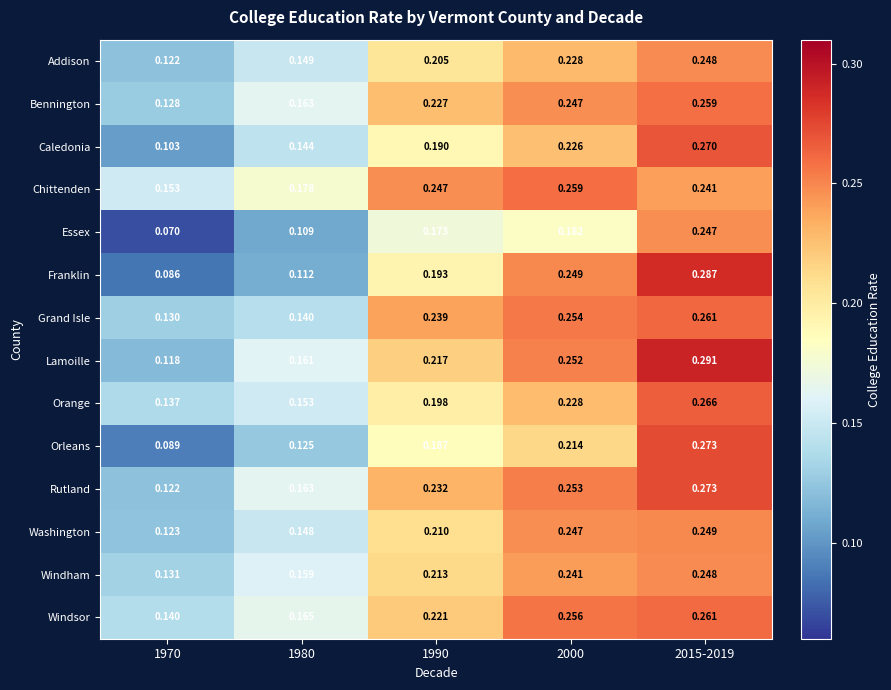

Is the value of Rutland at 1980 greater than the value of Lamoille at 2000?

No